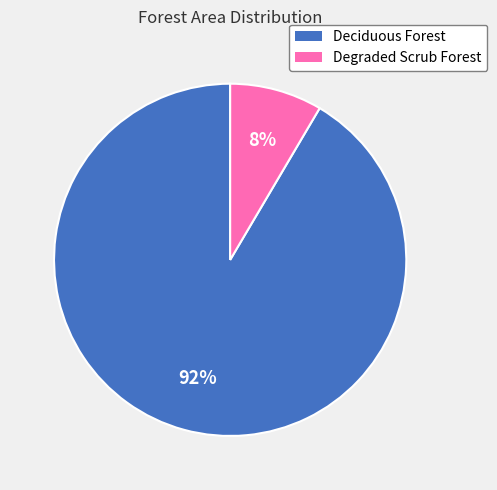

Is the sum of Deciduous Forest and Degraded Scrub Forest greater than half?

Yes